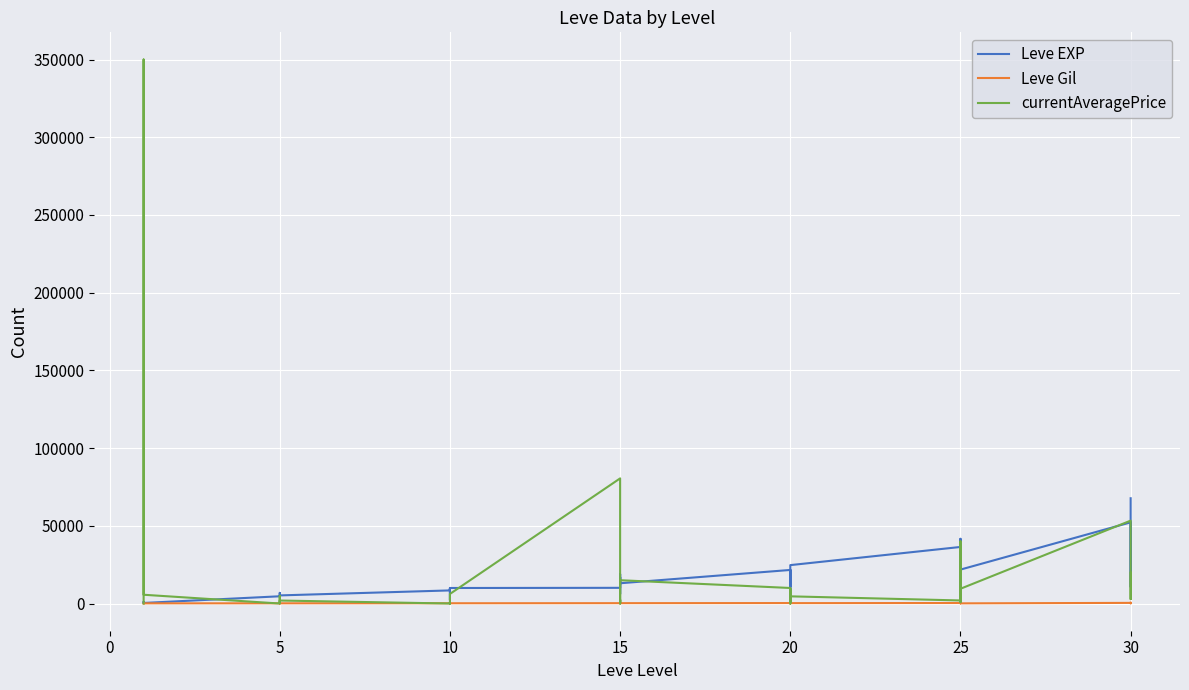

Is this an area chart (filled region under the line)?

No